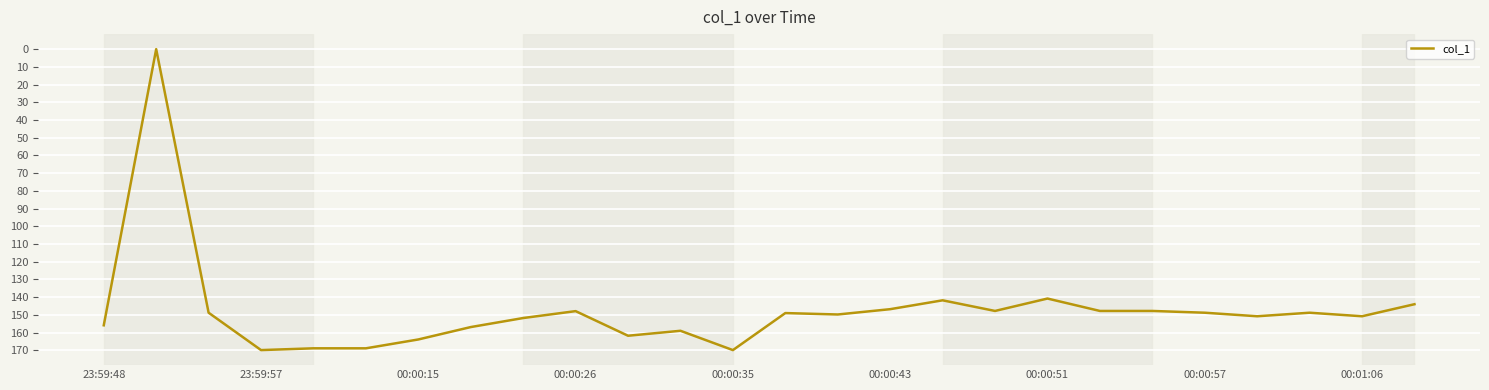

What is the greatest value displayed?

169.9